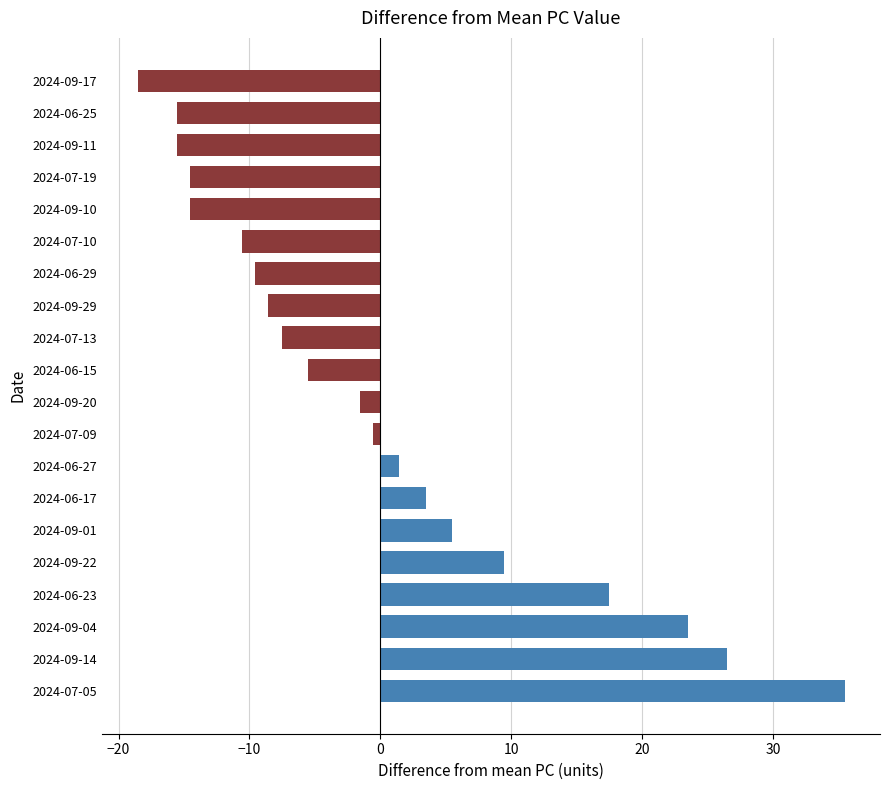

Does the chart contain stacked bars?

No